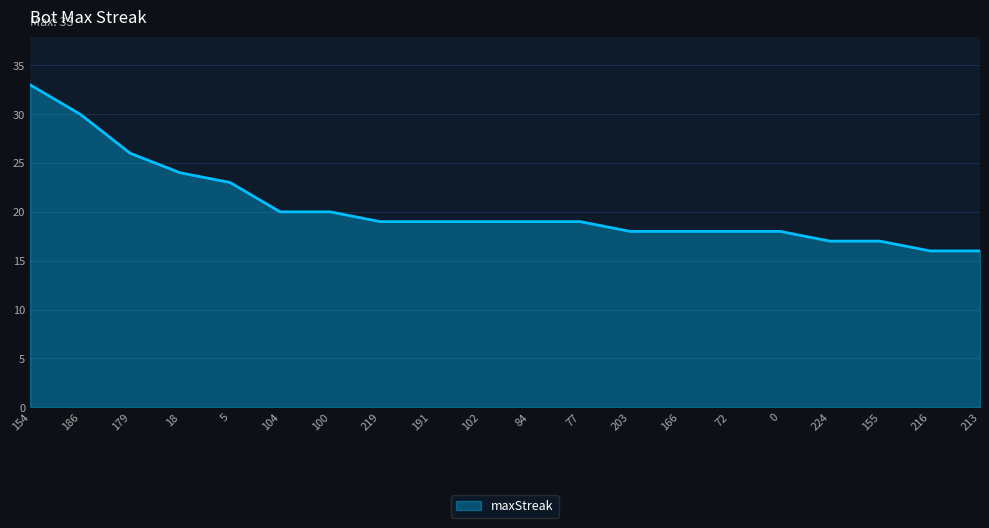

At which label is the value closest to 24?

18